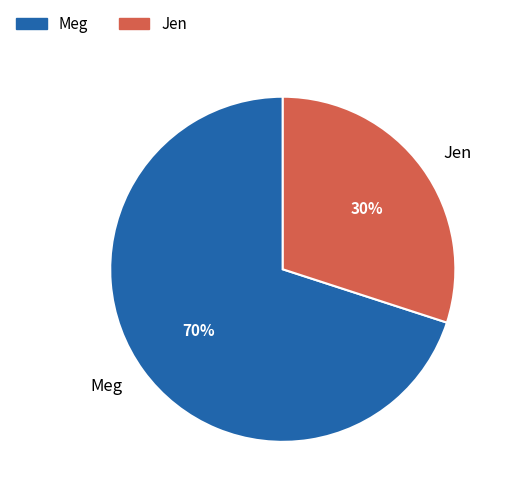

Which slice is the largest?

Meg